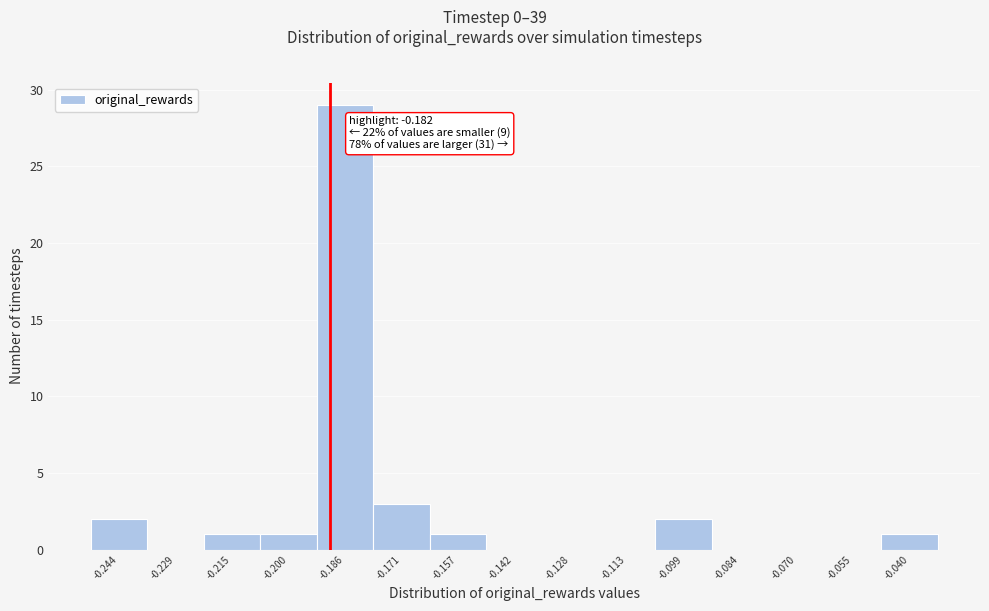

Reading left to right, list all the values displayed in this chart.

-0.244=2	-0.229=0	-0.215=1	-0.200=1	-0.186=29	-0.171=3	-0.157=1	-0.142=0	-0.128=0	-0.113=0	-0.099=2	-0.084=0	-0.070=0	-0.055=0	-0.040=1